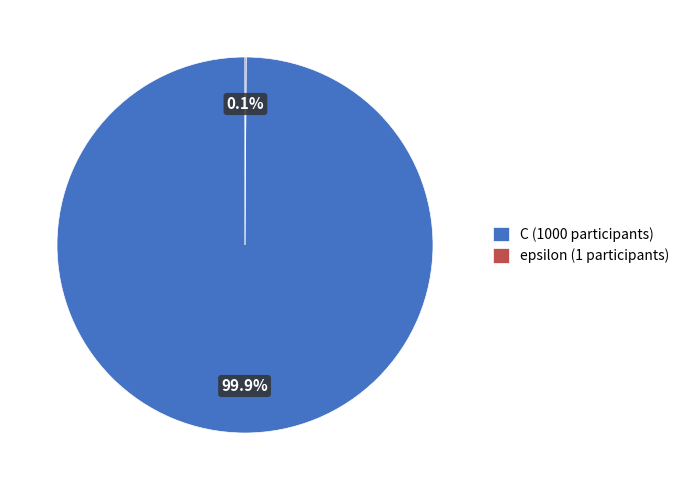

What percentage is NOT represented by C (1000 participants)?

0.1%